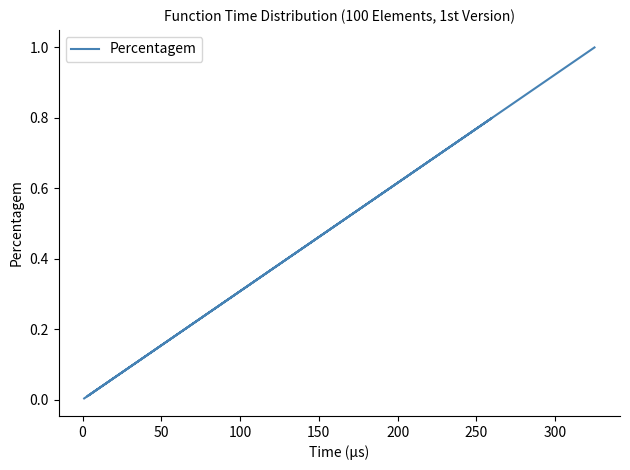

What is the average value?

0.4